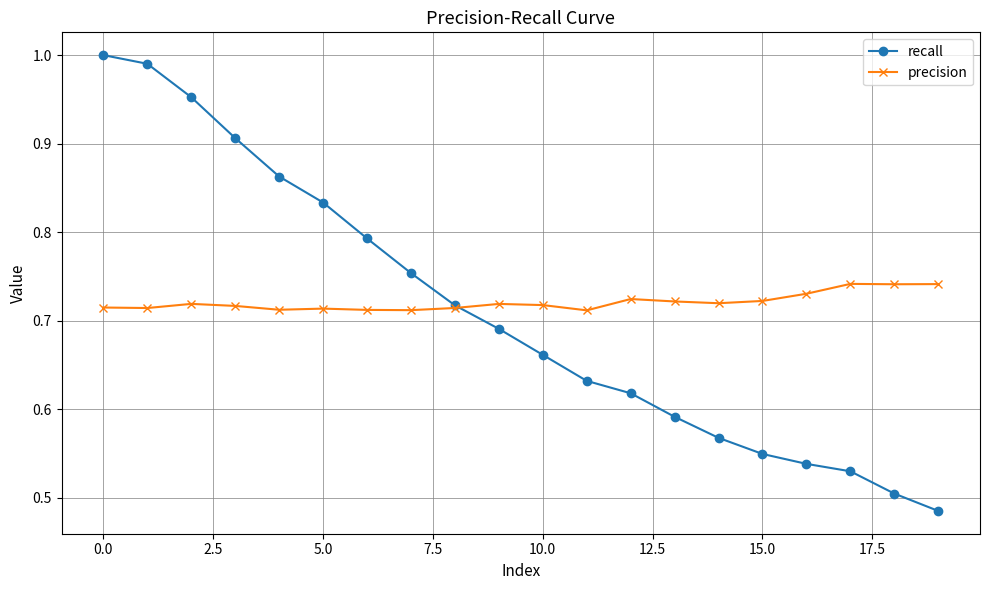

Count the number of data series in this chart.

2